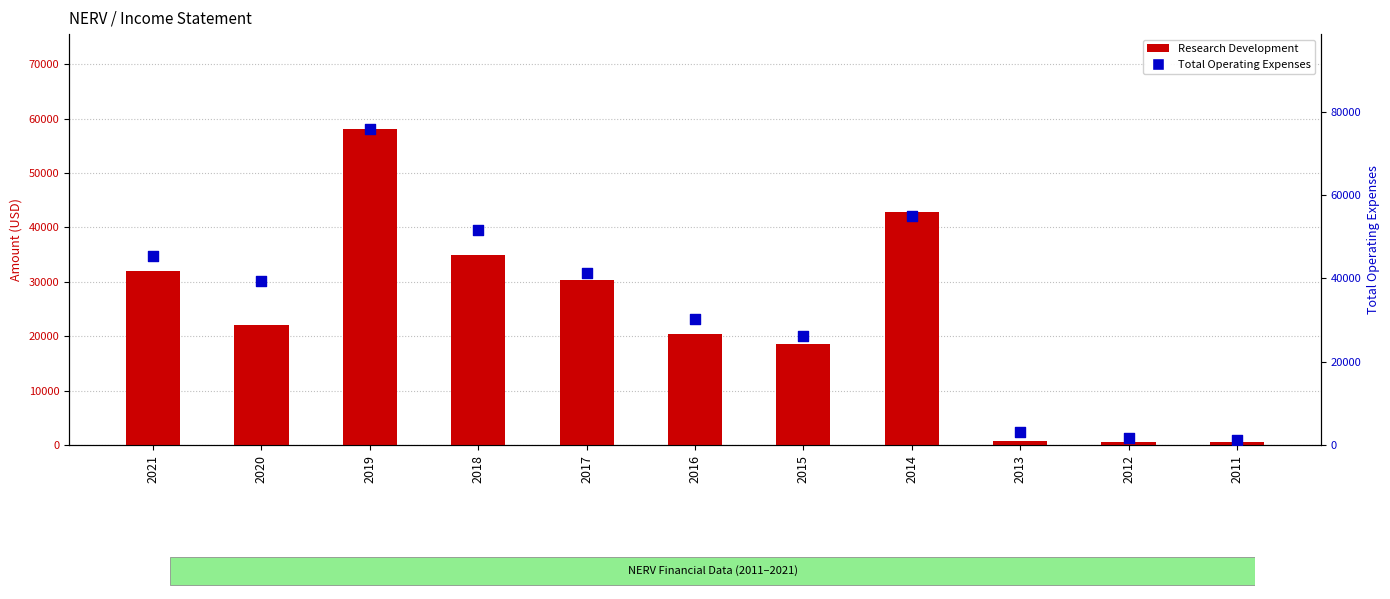

Which series has the largest total across all categories?

Total Operating Expenses